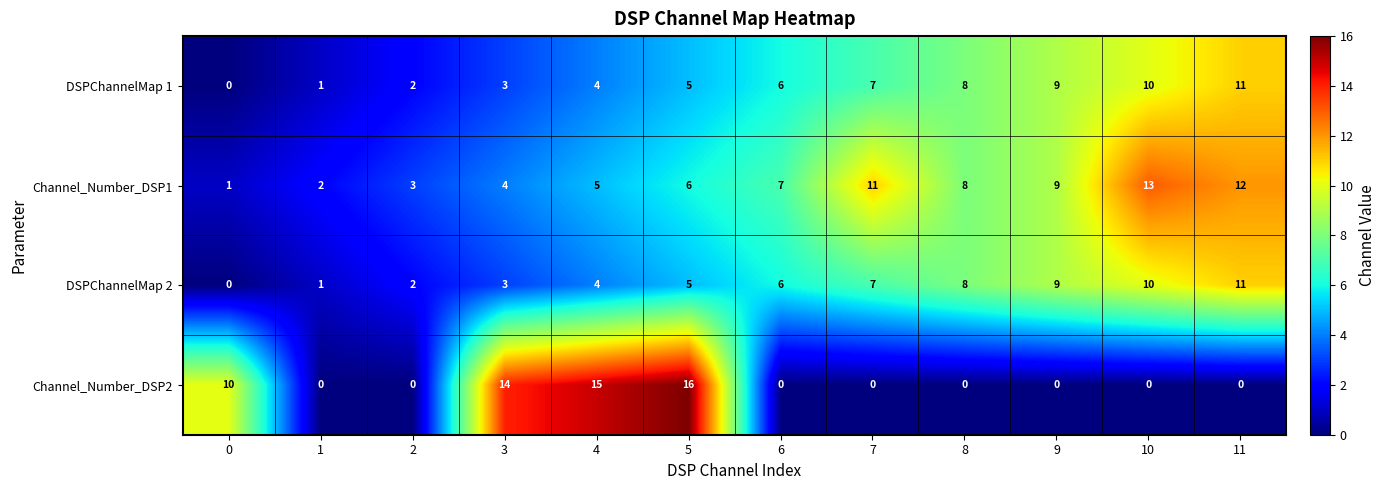

The value of DSPChannelMap 2 at 7 is 7. True or false?

True